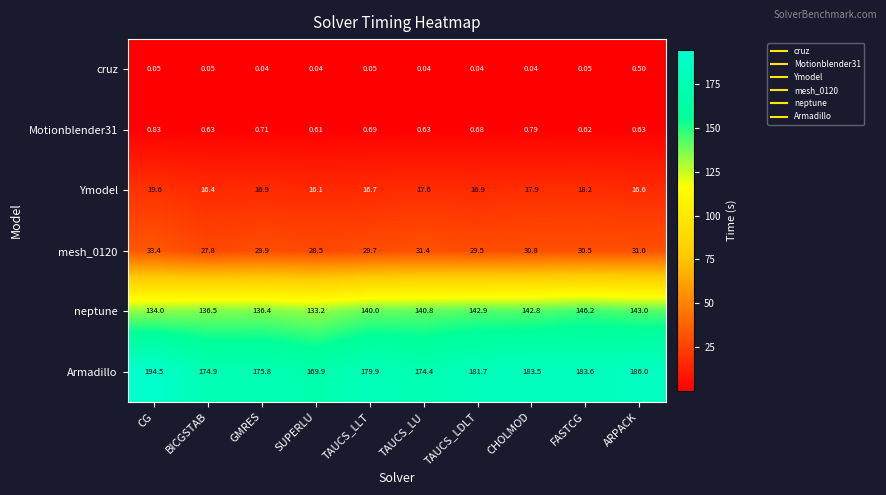

Which series has the largest range (max minus min)?

Armadillo